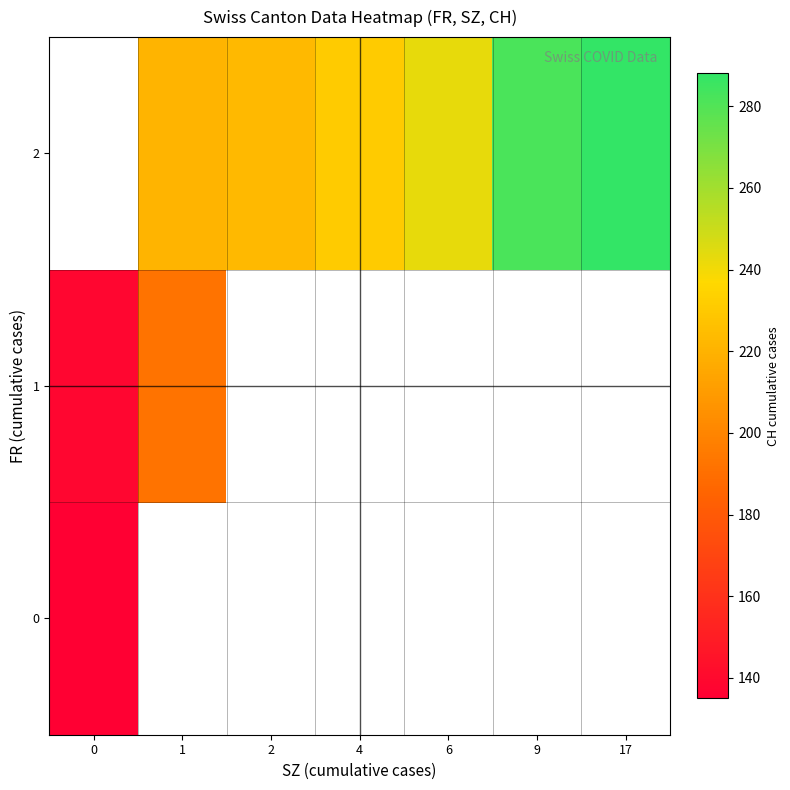

Is the value of row_0 at 0 greater than the value of row_2 at 2?

No